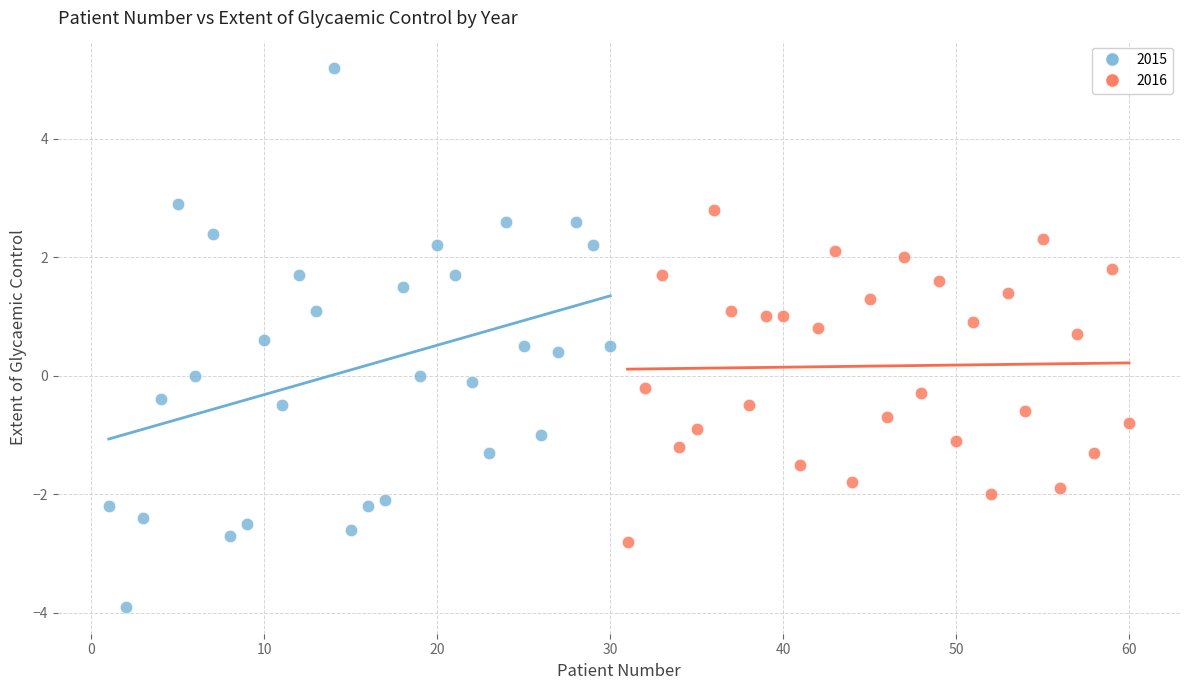

Which series reaches the minimum Y coordinate?

2015